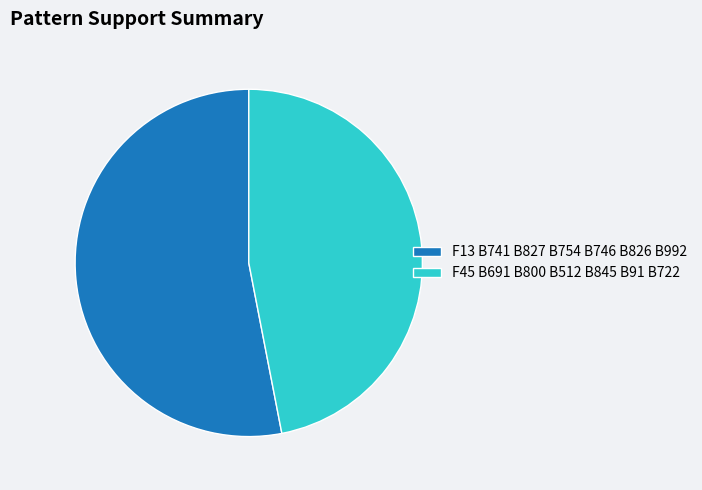

Combined, do F13 B741 B827 B754 B746 B826 B992 and F45 B691 B800 B512 B845 B91 B722 account for over 50%?

Yes